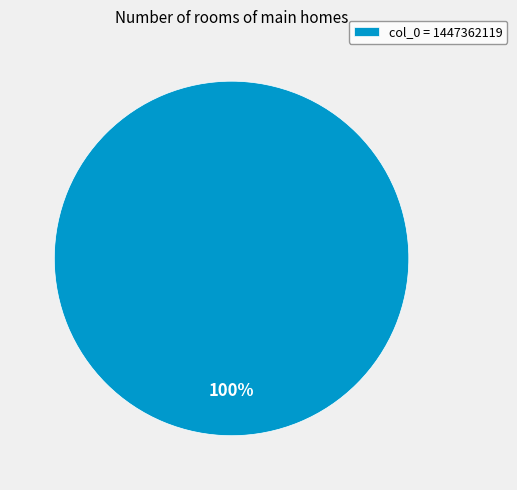

What is the majority slice?

col_0 = 1447362119